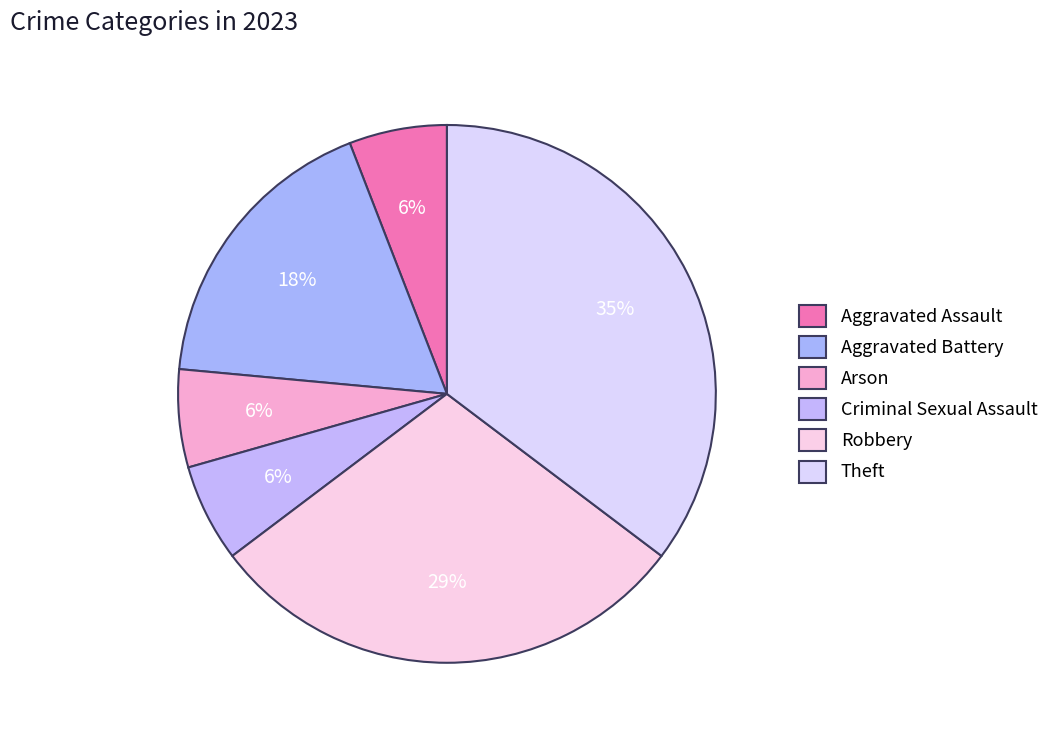

What is the change in value from Aggravated Assault to Theft?

+5